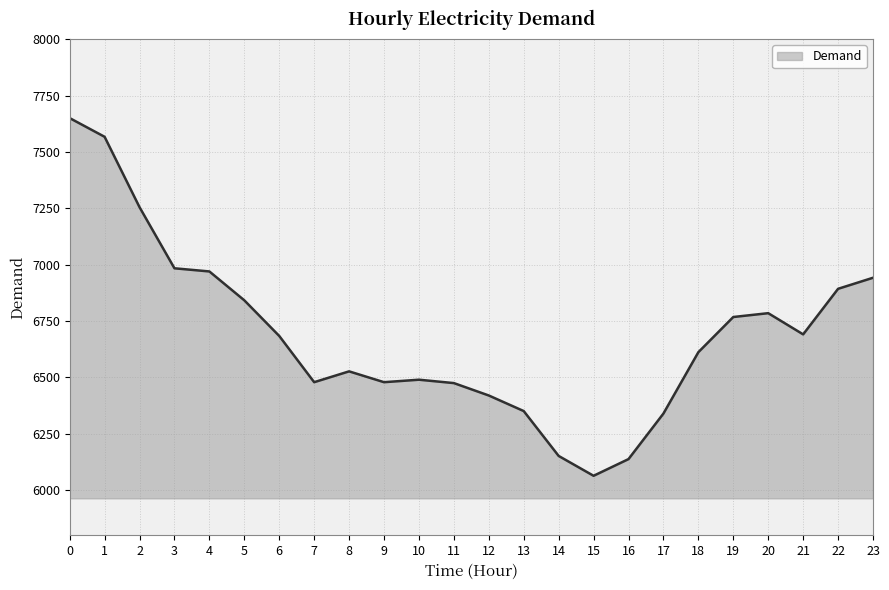

What is the smallest value displayed?

6064